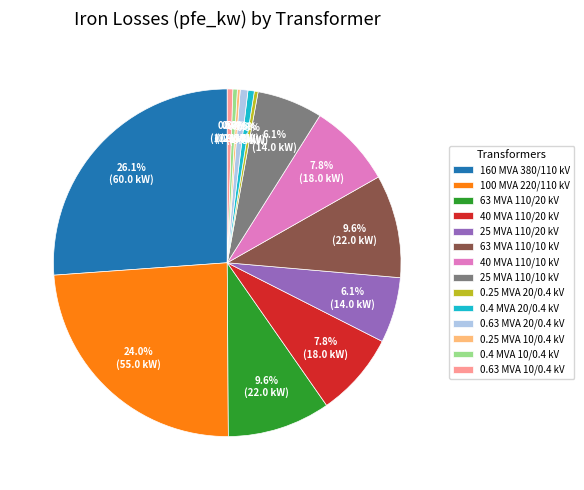

What is the largest slice in the pie chart?

160 MVA 380/110 kV